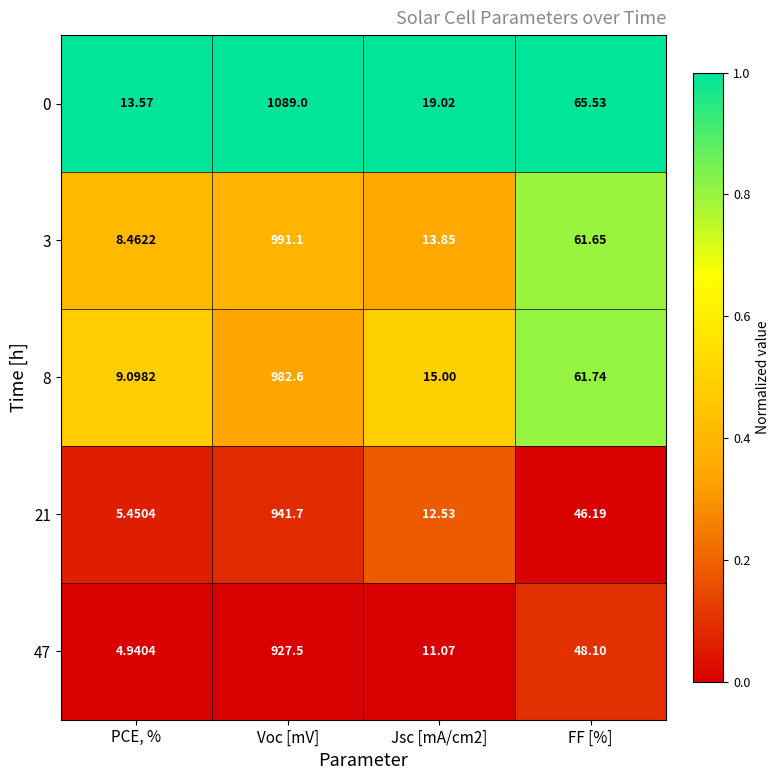

Which series changed the most between PCE, % and Jsc [mA/cm2]?

21